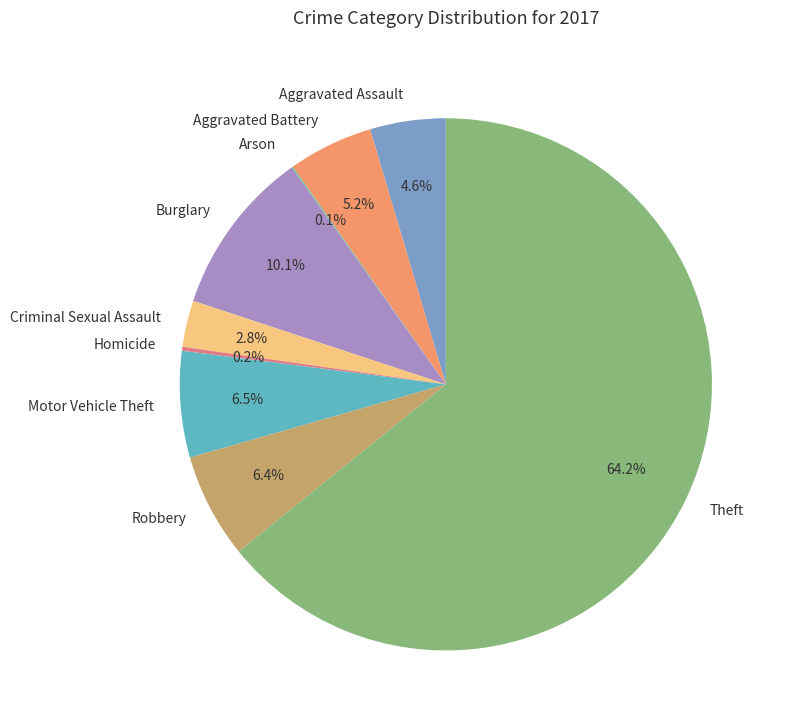

Do Aggravated Battery and Burglary together represent more than half of the pie?

No